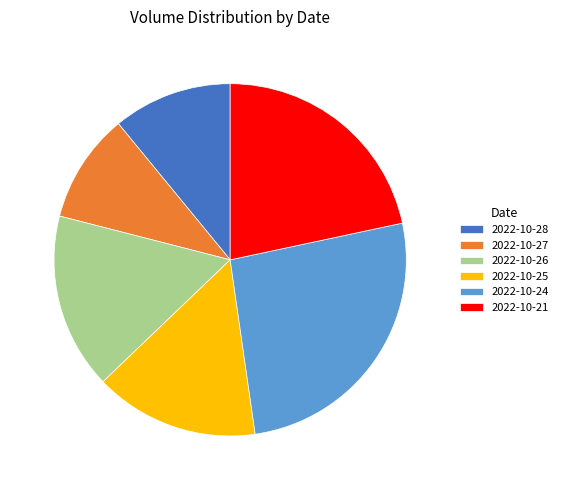

Is it true that 2022-10-26 is 27% of the pie?

False